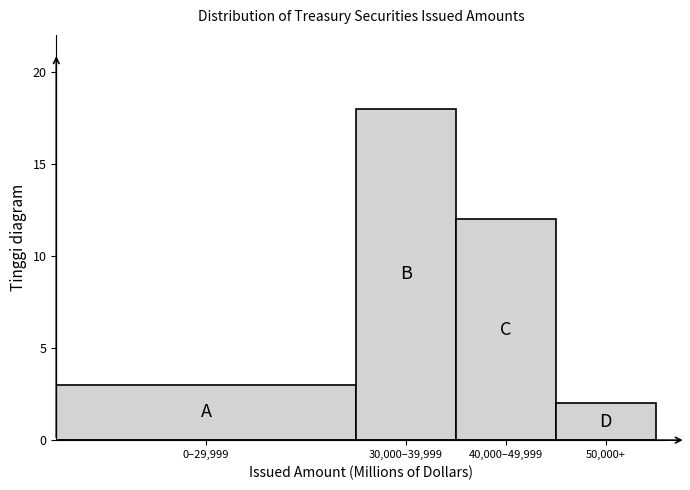

Reading left to right, list all the values displayed in this chart.

3	18	12	2